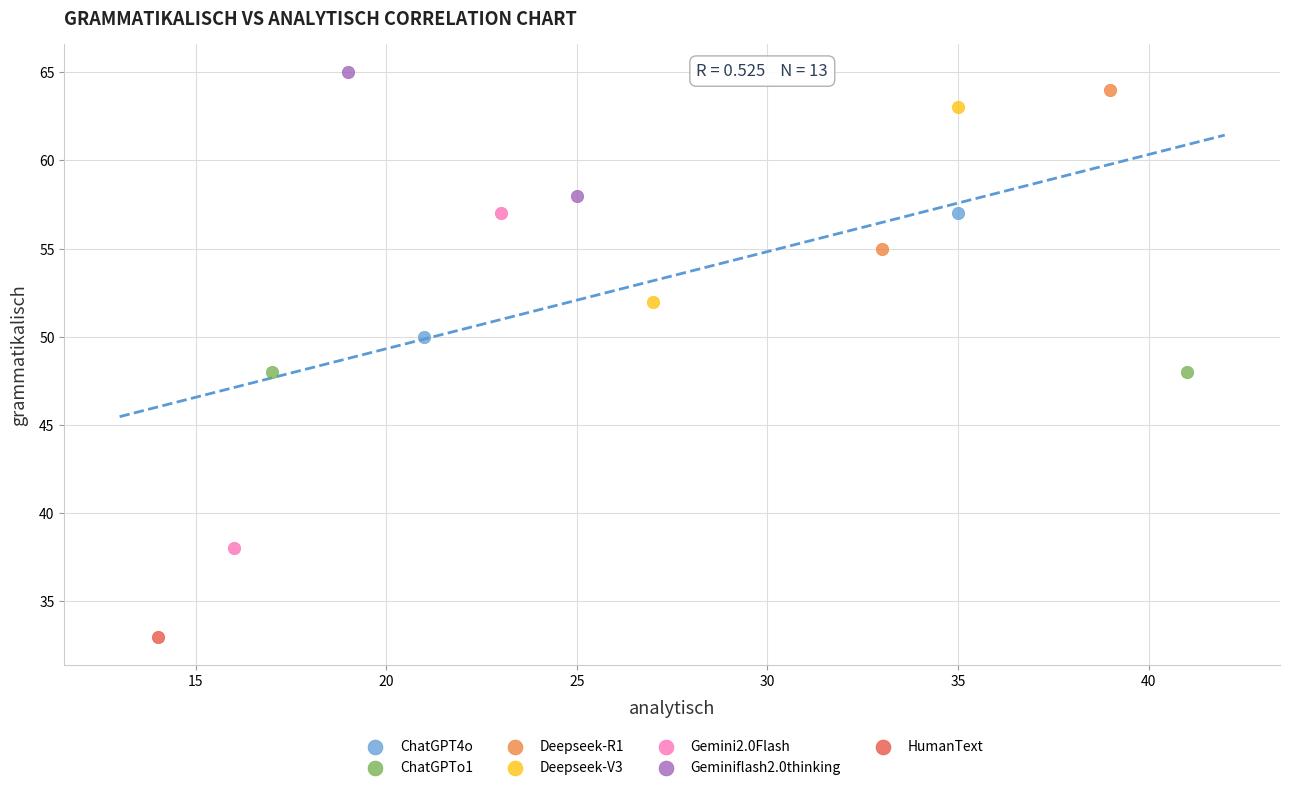

What are all the series names shown in the legend?

ChatGPT4o, ChatGPTo1, Deepseek-R1, Deepseek-V3, Gemini2.0Flash, Geminiflash2.0thinking, HumanText